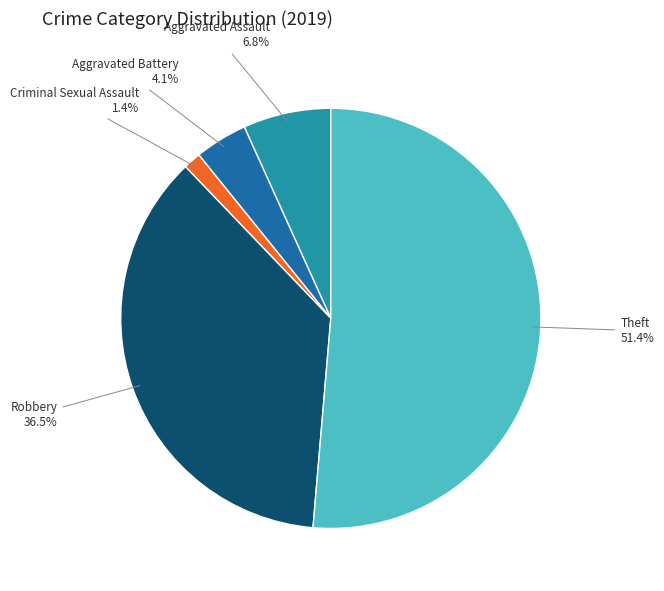

Between Theft and Aggravated Battery, which is larger?

Theft